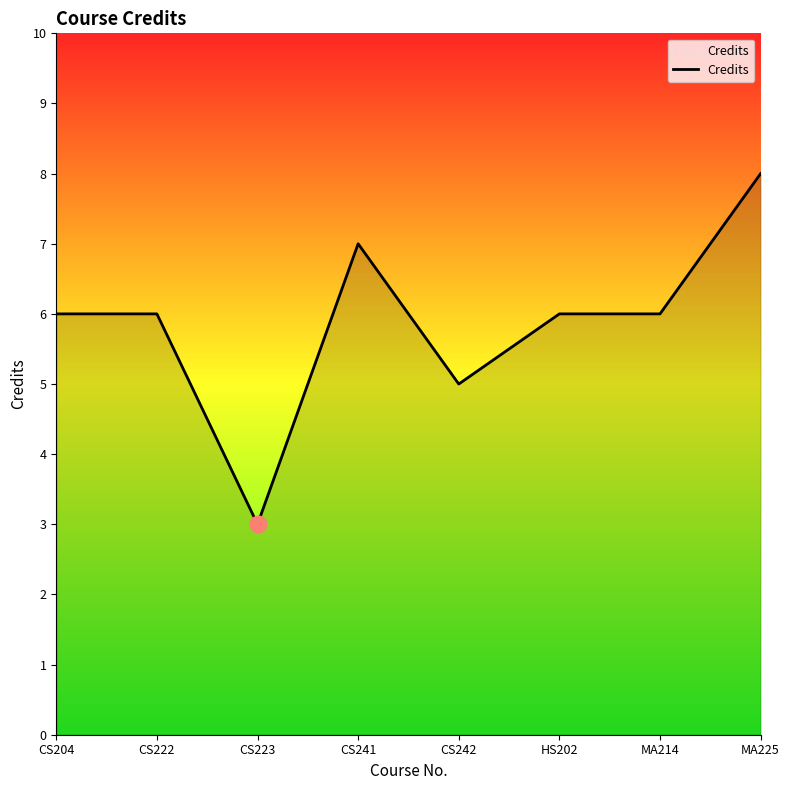

What is the ratio of the value at MA214 to the value at CS241?

0.9